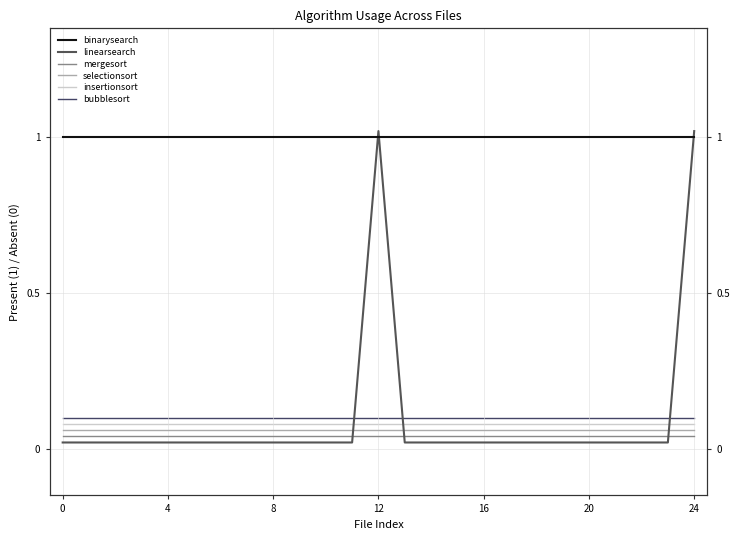

What are all the series names shown in the legend?

binarysearch, linearsearch, mergesort, selectionsort, insertionsort, bubblesort